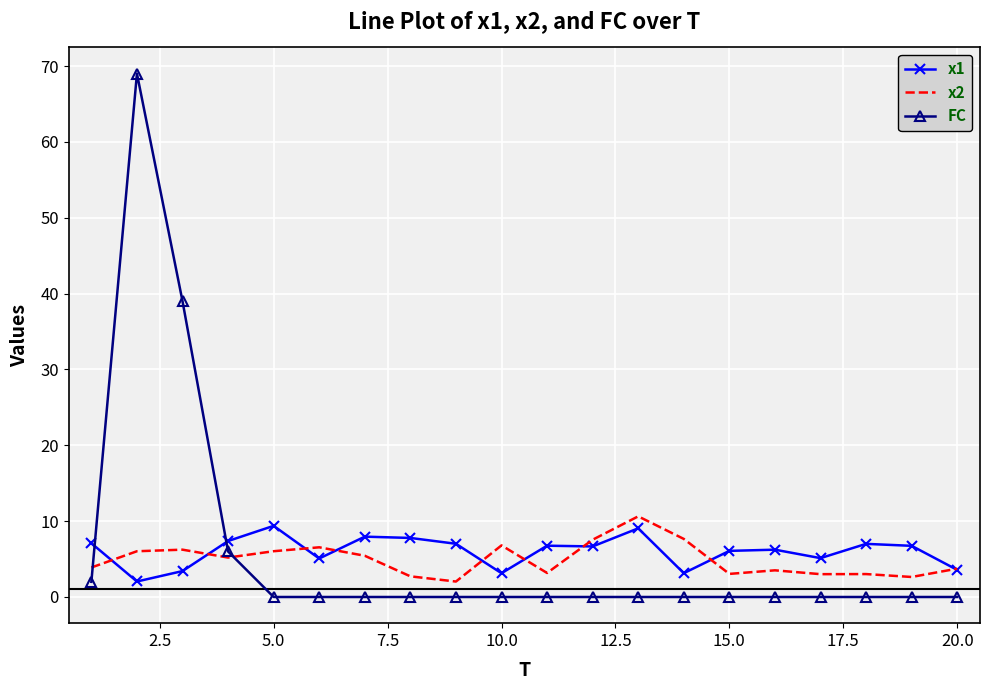

Which series has the largest range (max minus min)?

FC